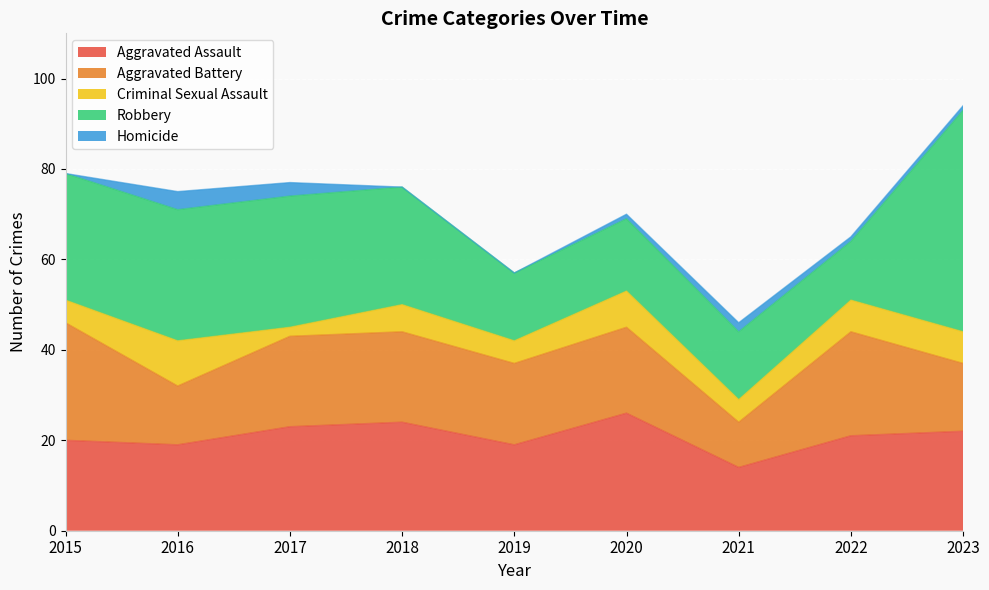

The Aggravated Battery series shows 13 at 2015. True or false?

False